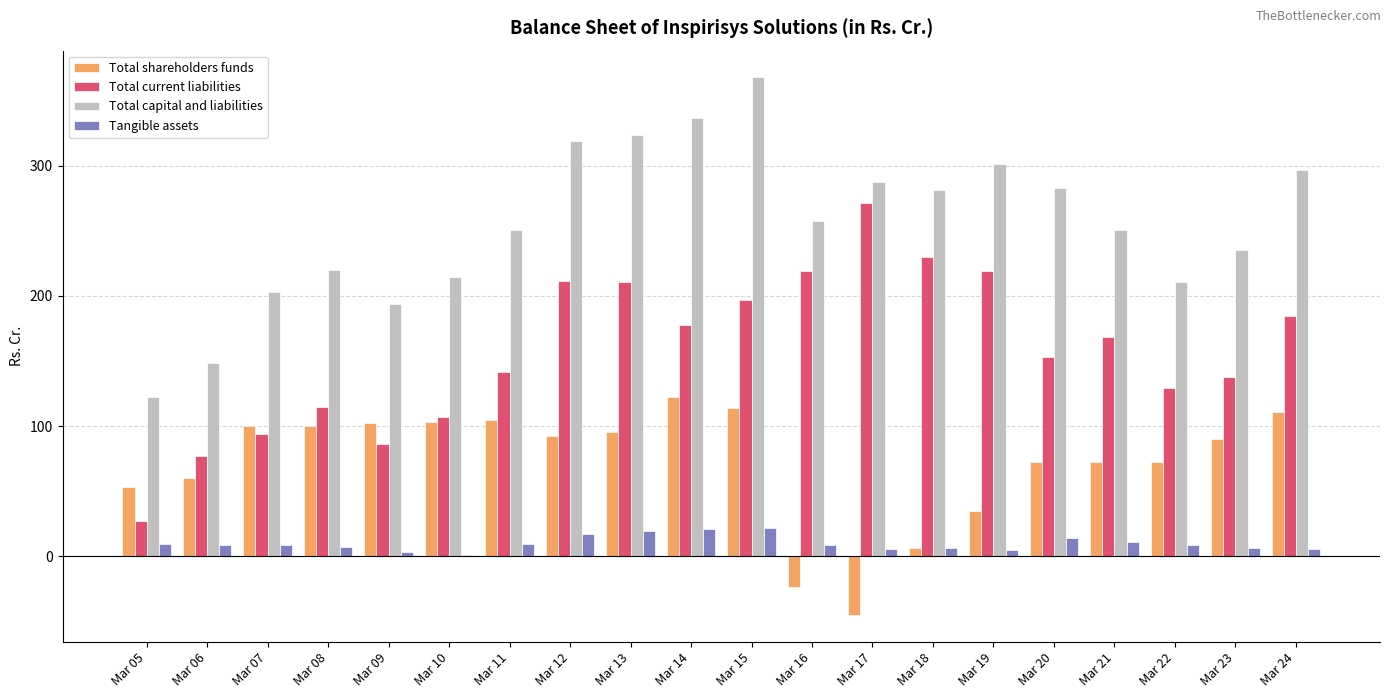

Is the value of Total current liabilities at Mar 24 greater than the value of Total capital and liabilities at Mar 13?

No